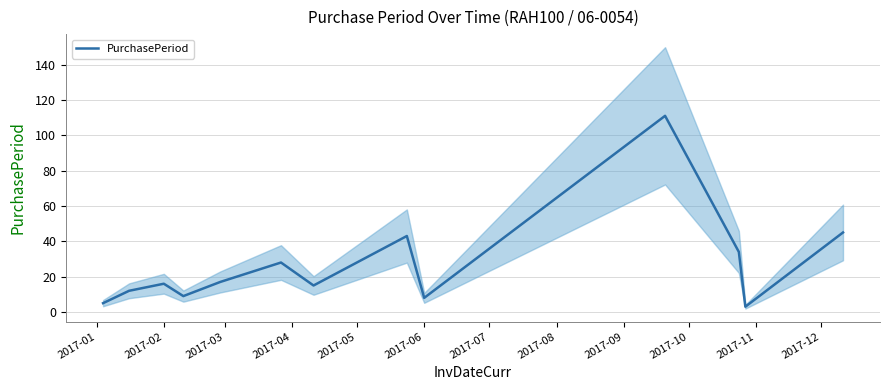

True or false: the data has more than 2 interior local peaks.

True